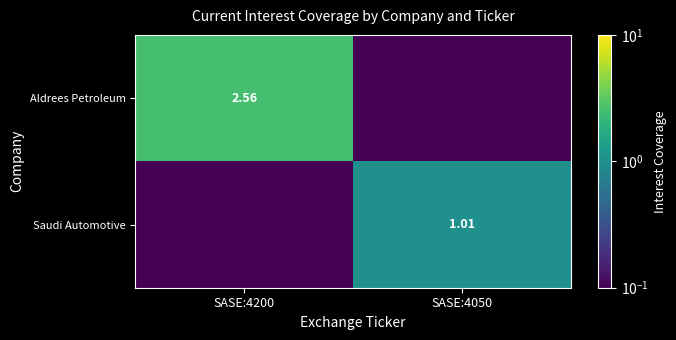

Is the value of Saudi Automotive at SASE:4050 greater than the value of Aldrees Petroleum at SASE:4200?

No